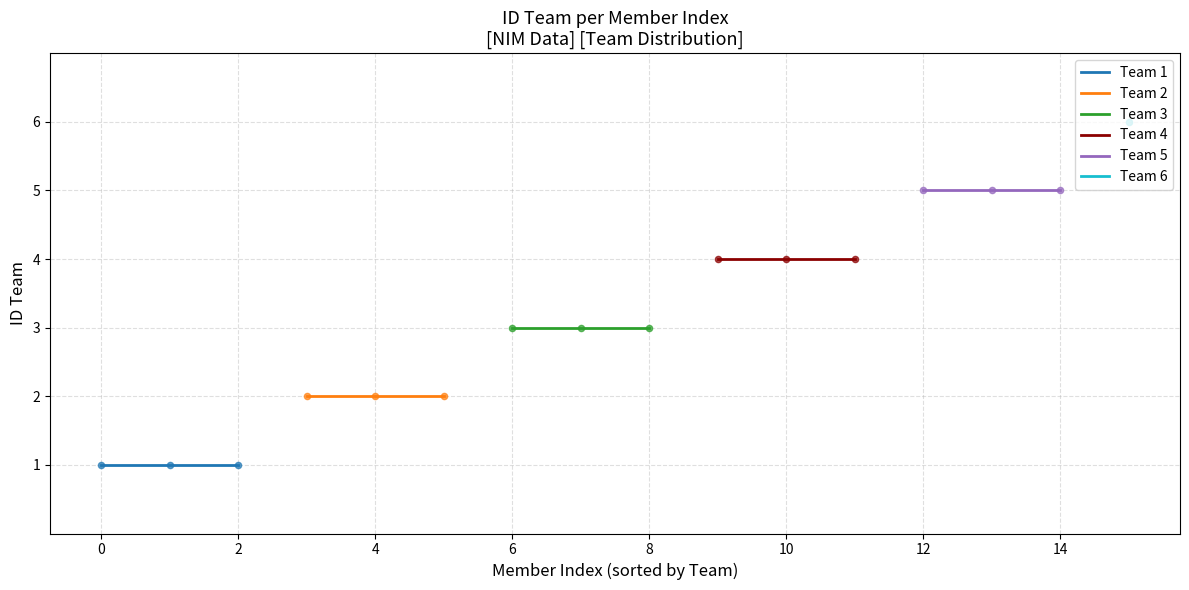

Is the value of Team 1 at −2 greater than the value of Team 3 at 2?

No